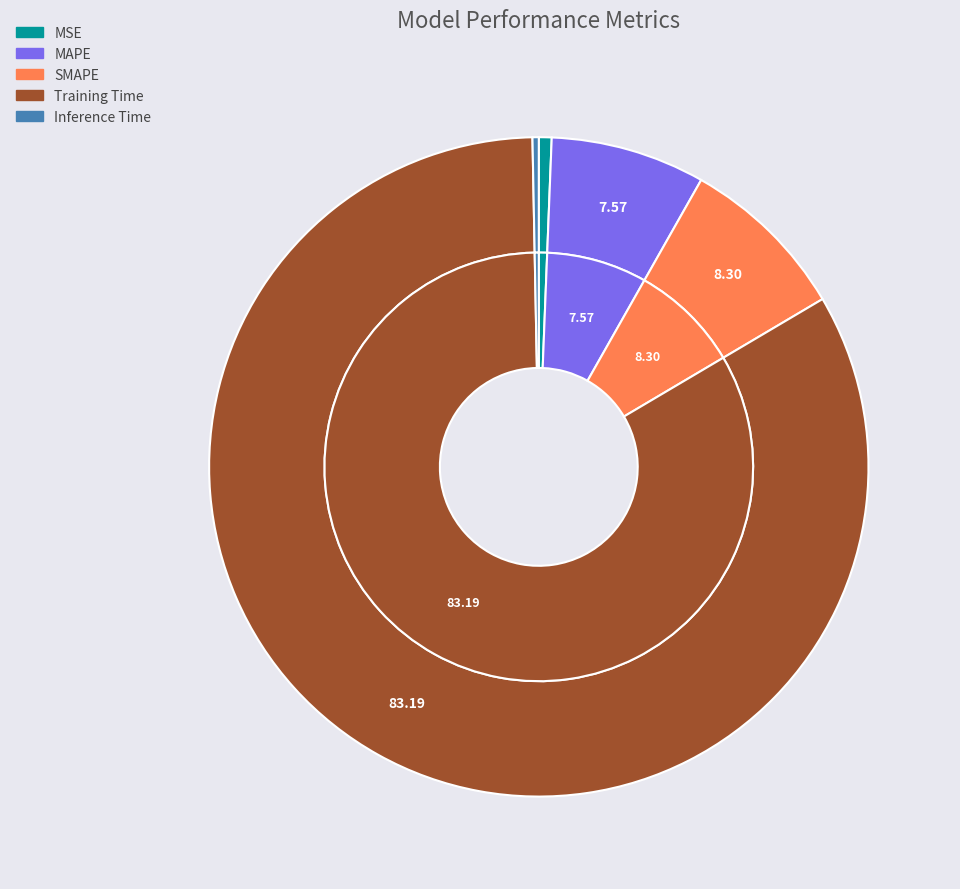

To the nearest percent, what percentage of the pie is MSE?

1%